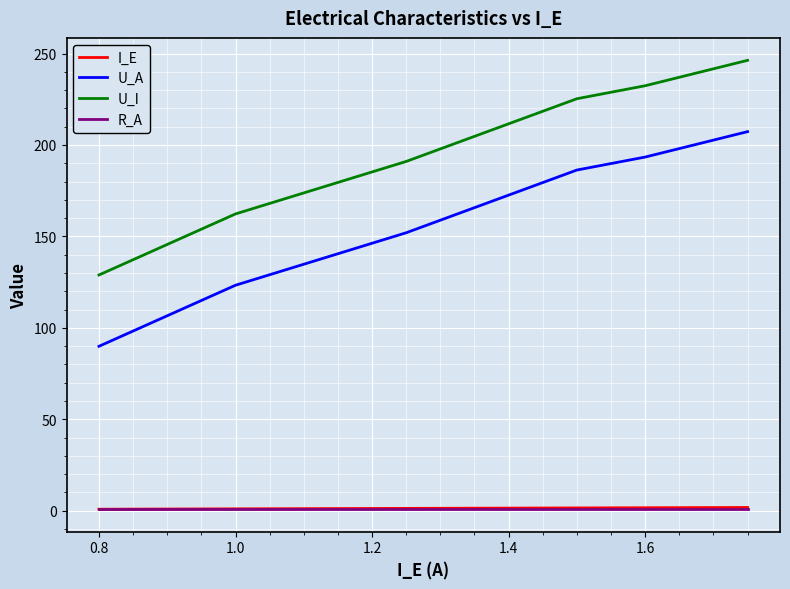

How many lines are shown in the chart?

4